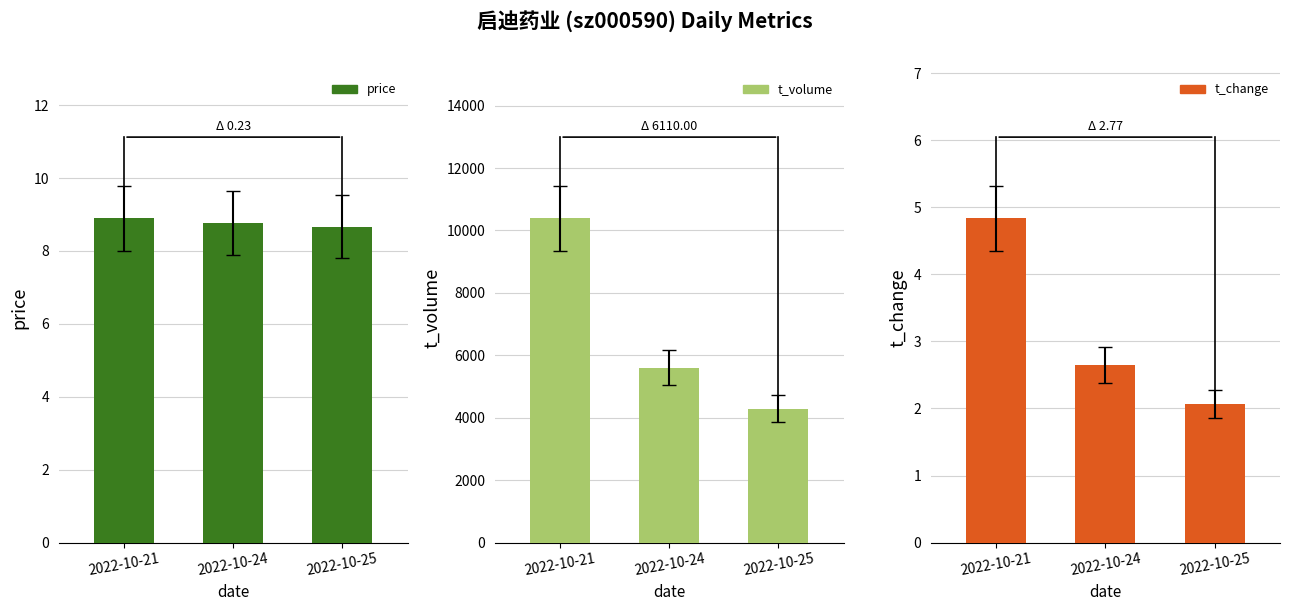

True or false: t_volume has a value of 10393.0 at 2022-10-21.

True